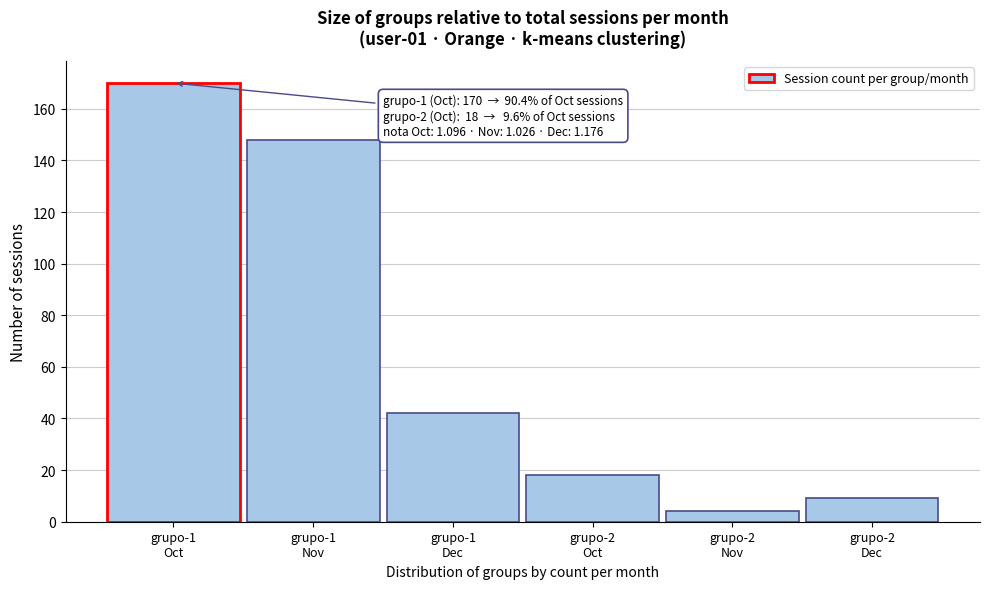

Reading left to right, transcribe all the data shown in this chart.

170	148	42	18	4	9